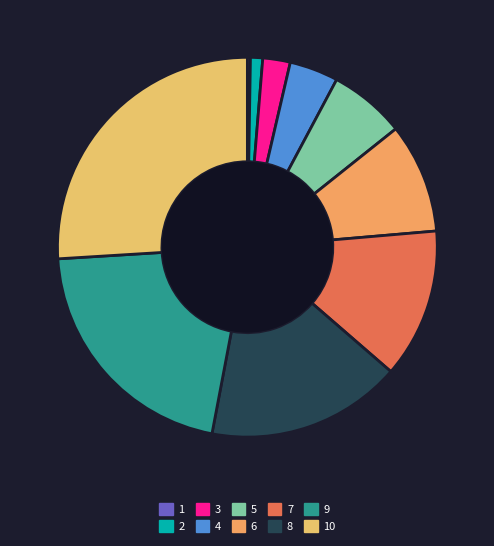

Rank the categories by value from lowest to highest.

1, 2, 3, 4, 5, 6, 7, 8, 9, 10